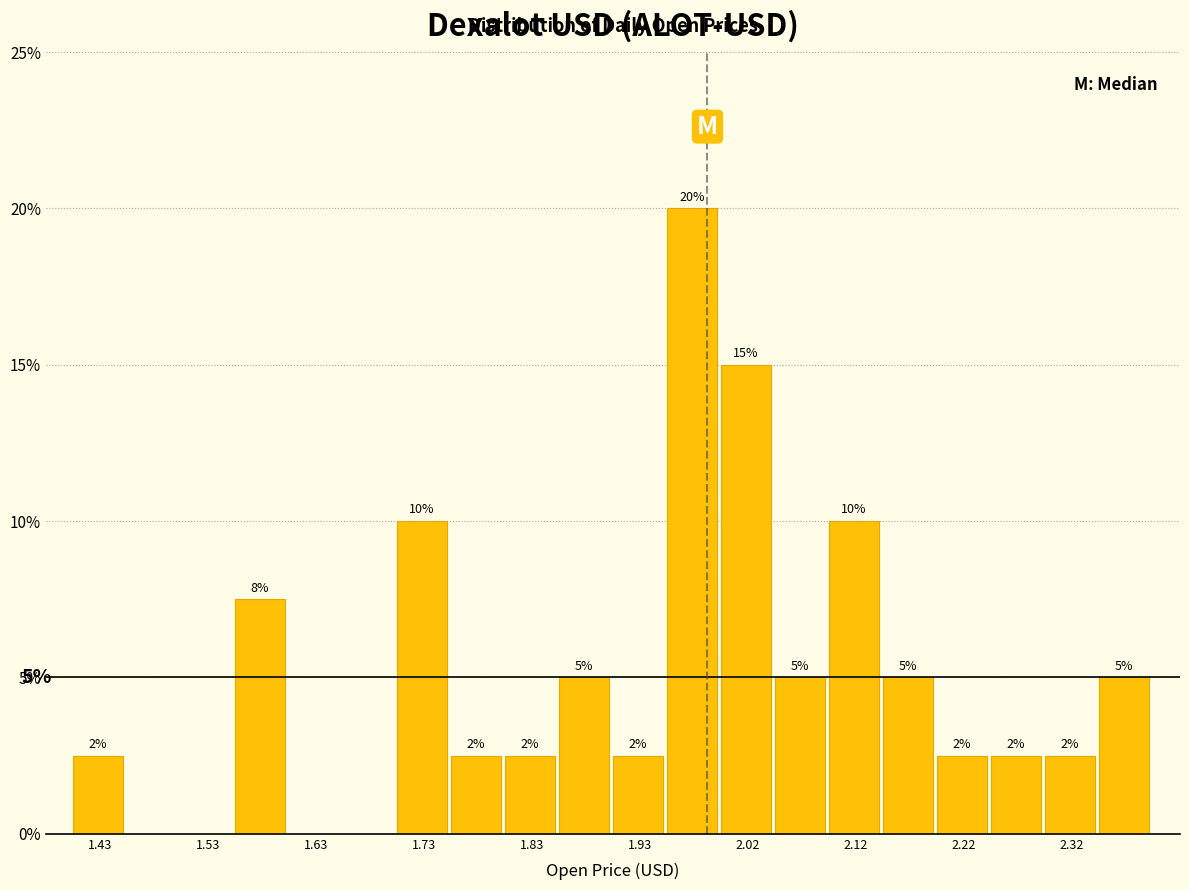

Over which range of the x-axis is the bar tallest?

1.95 to 2.00